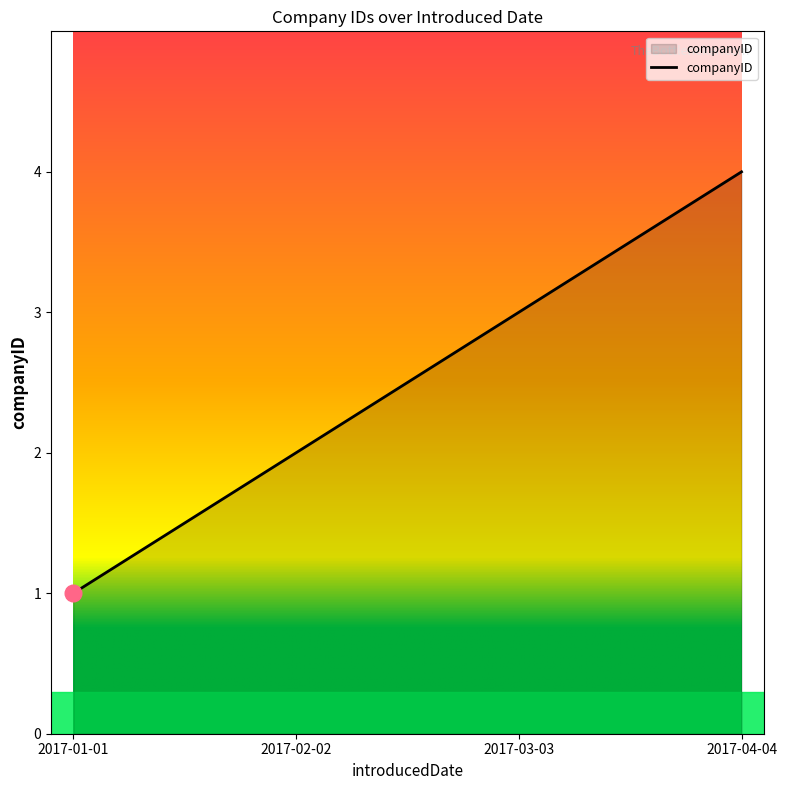

Rank the categories by value from highest to lowest.

2017-04-04, 2017-03-03, 2017-02-02, 2017-01-01